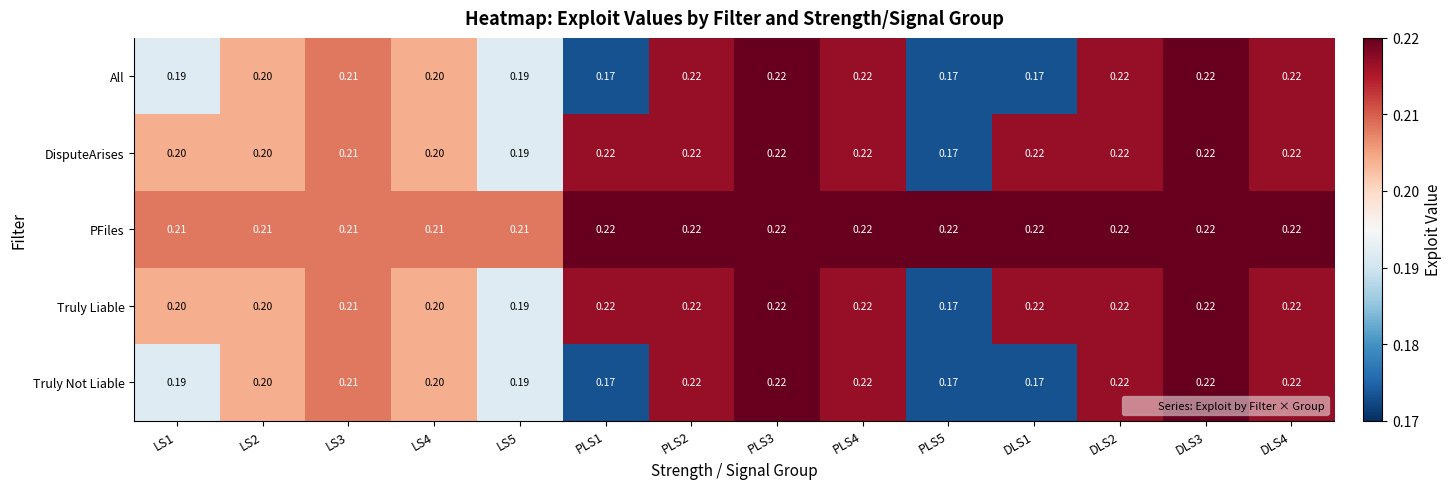

Which series has the largest total across all categories?

PFiles